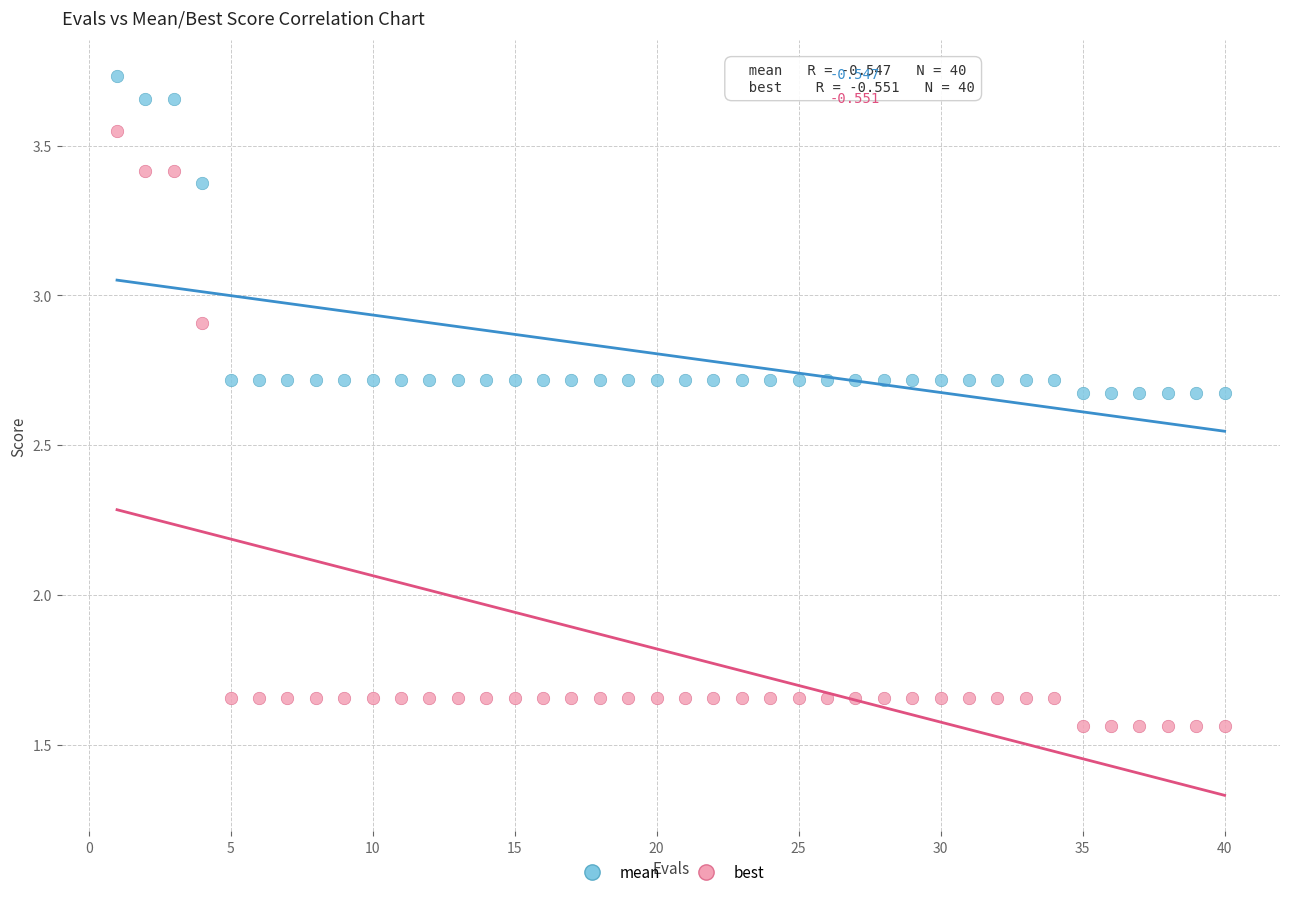

What is the X range (max minus min) for the scatter plot?

39.0